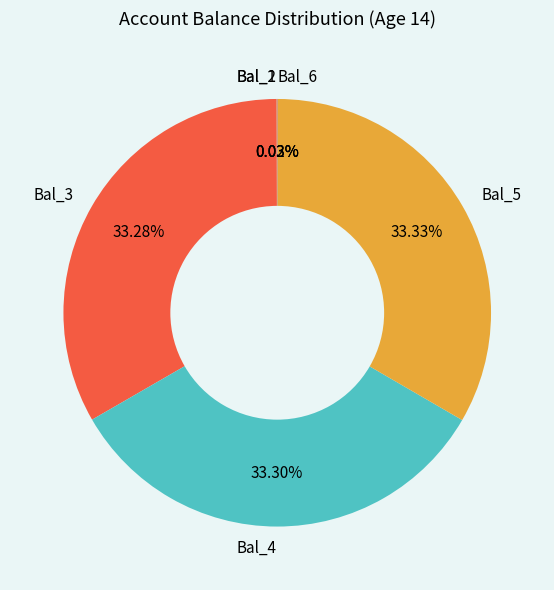

Does any single category account for the majority?

No